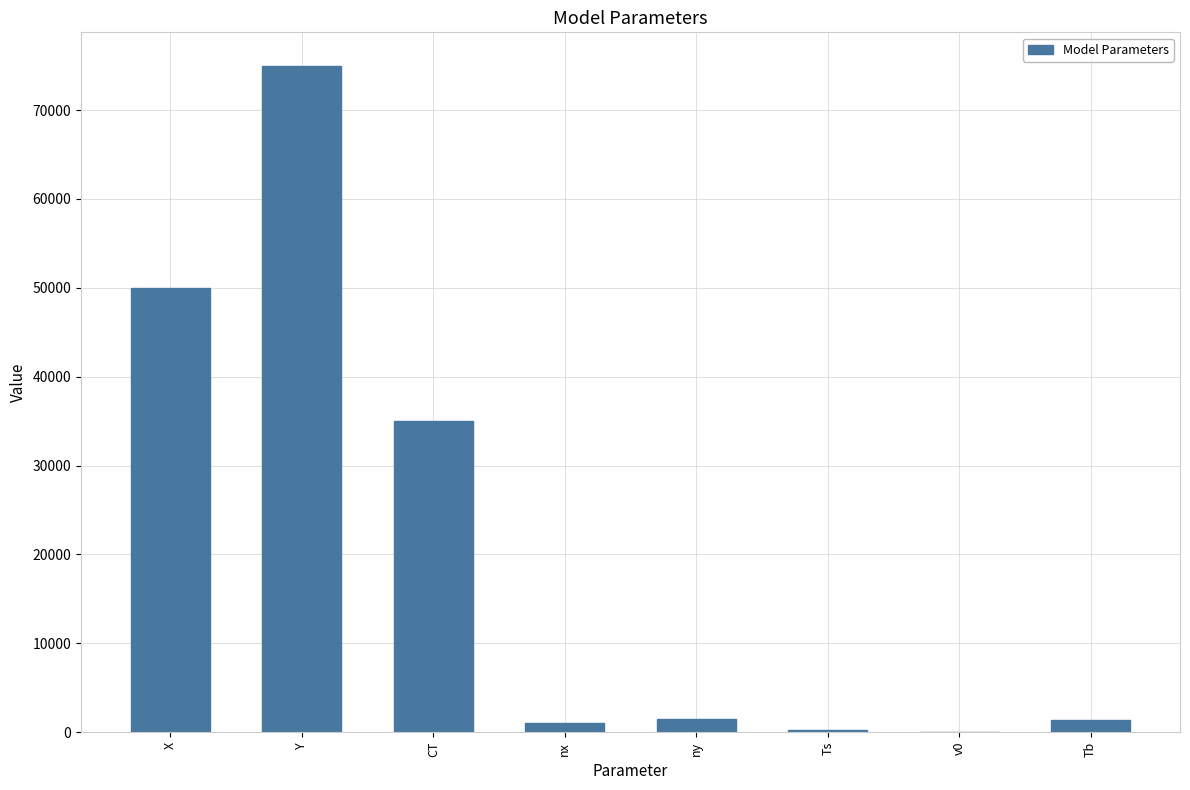

What is the sum of the values at nx and CT?

36001.0